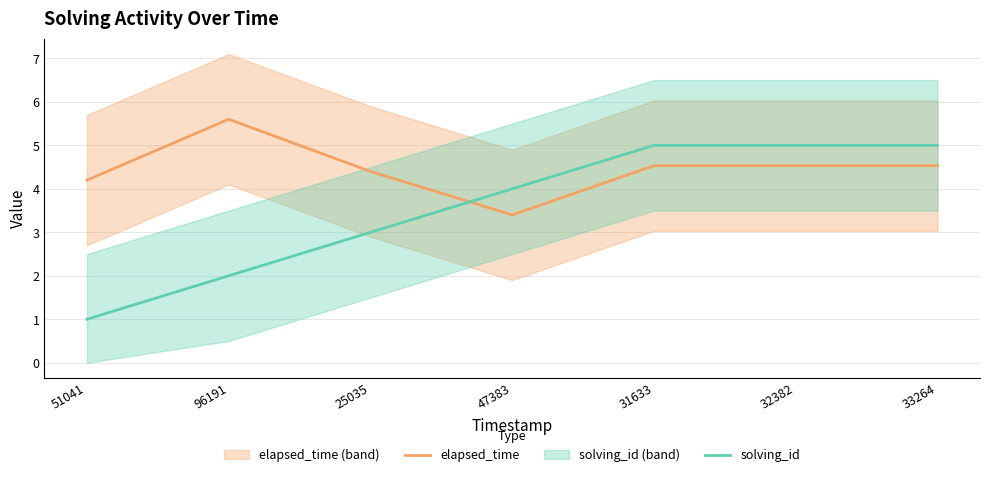

How many values in the elapsed_time series exceed 4?

6